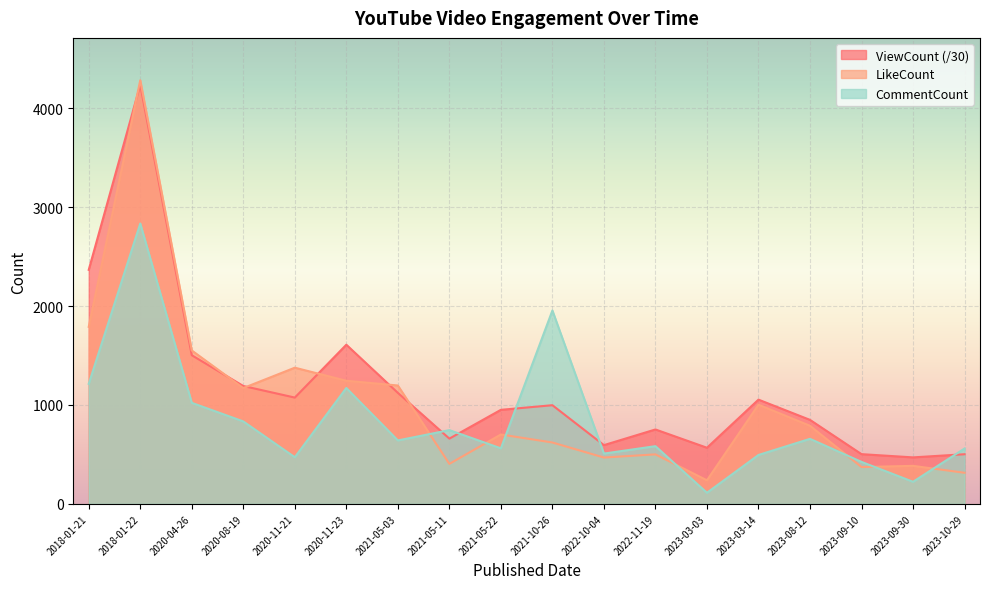

At which category is the sum across all series the highest?

2018-01-22